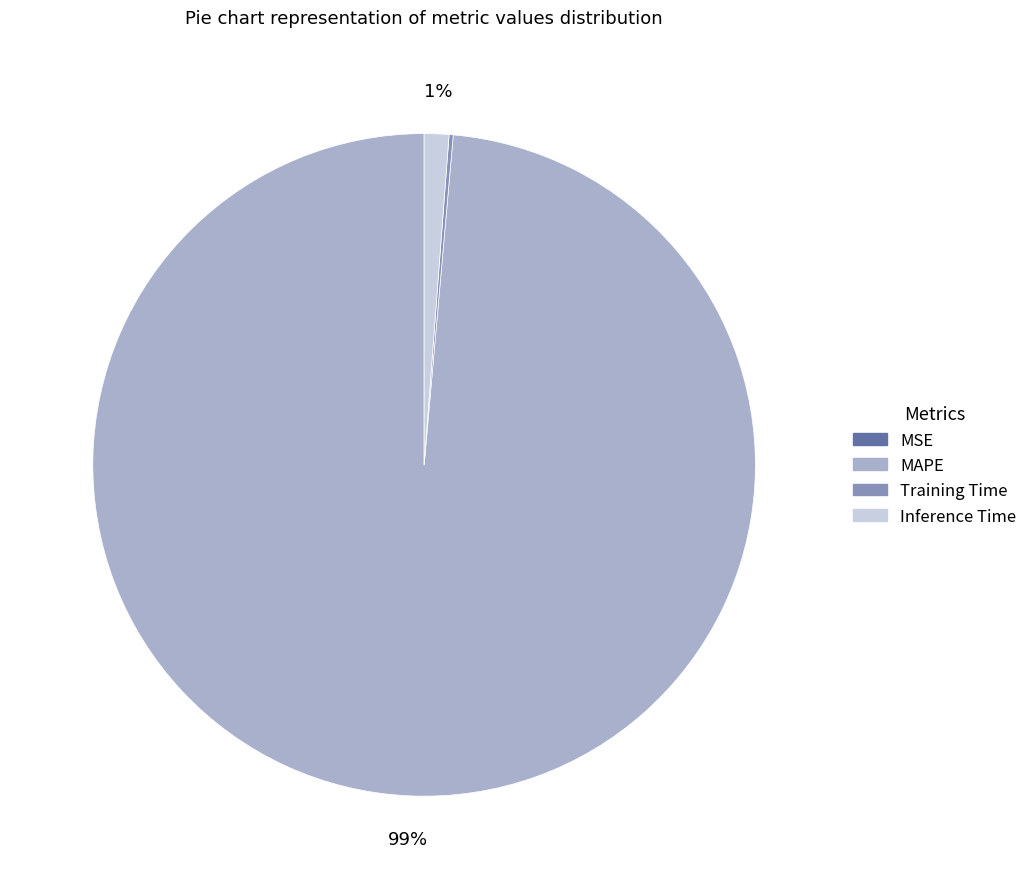

Which category accounts for the majority?

MAPE